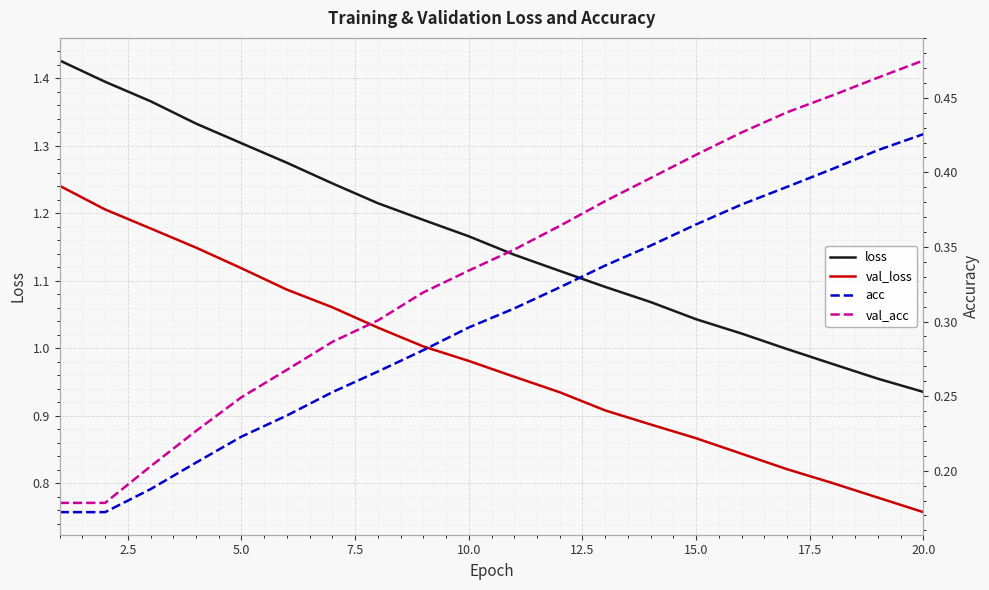

How many lines are shown in the chart?

4